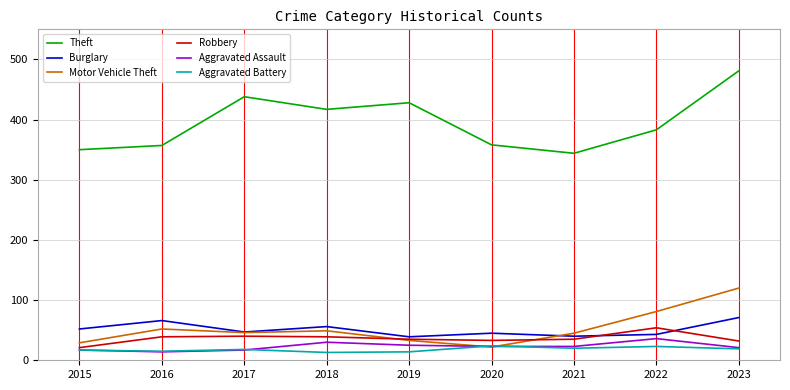

What is the difference between the maximum and minimum values in the Burglary series?

32